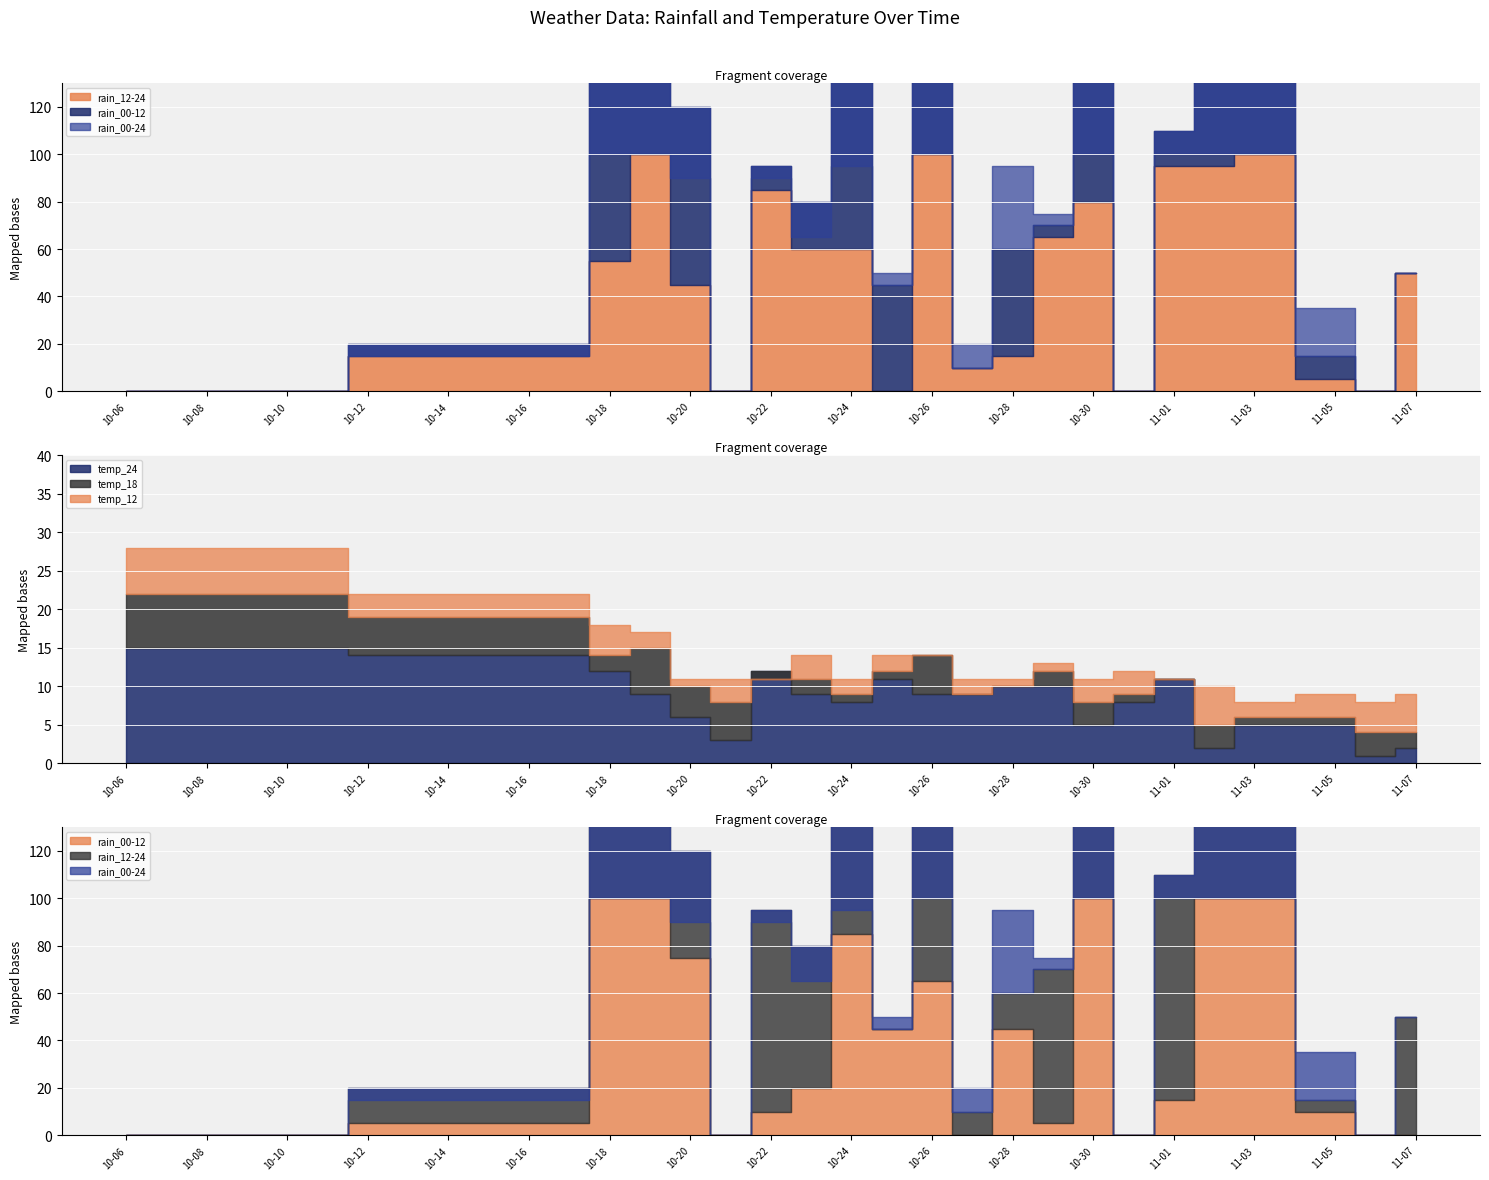

What is the difference between the temp_12 values at 2023-10-26 and 2023-11-01?

3